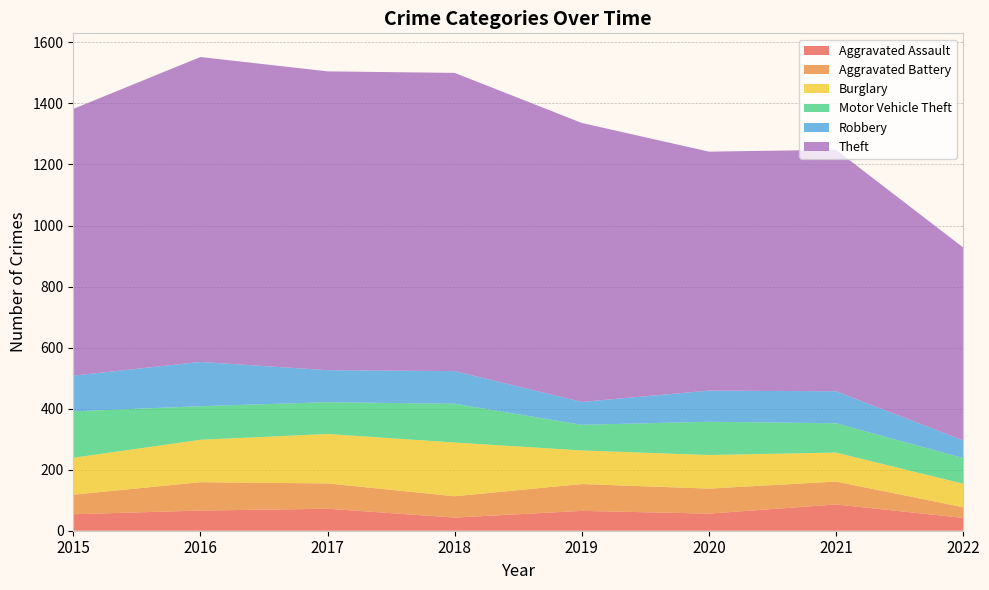

Reading left to right, extract all data points from this chart.

Aggravated Assault: 2015=54	2016=66	2017=72	2018=43	2019=65	2020=56	2021=86	2022=42
Aggravated Battery: 2015=64	2016=93	2017=83	2018=70	2019=88	2020=82	2021=75	2022=35
Burglary: 2015=121	2016=139	2017=162	2018=176	2019=110	2020=110	2021=95	2022=77
Motor Vehicle Theft: 2015=152	2016=110	2017=104	2018=127	2019=84	2020=109	2021=96	2022=84
Robbery: 2015=117	2016=145	2017=105	2018=107	2019=75	2020=102	2021=105	2022=58
Theft: 2015=874	2016=999	2017=979	2018=977	2019=914	2020=783	2021=791	2022=632